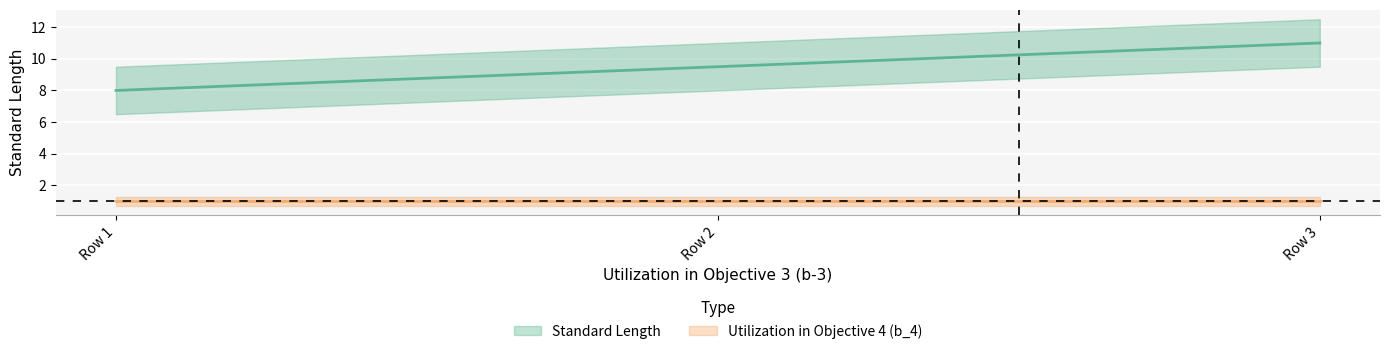

What is the approximate value at Row 1?

8.0